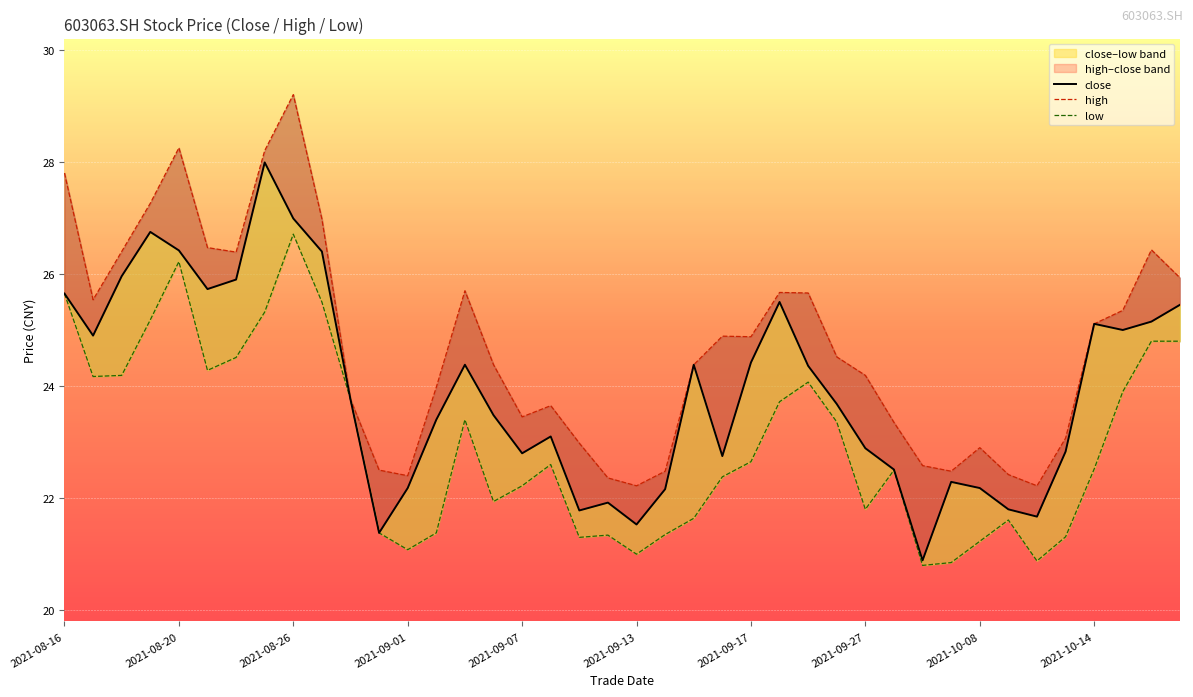

Which series has the largest total across all categories?

high